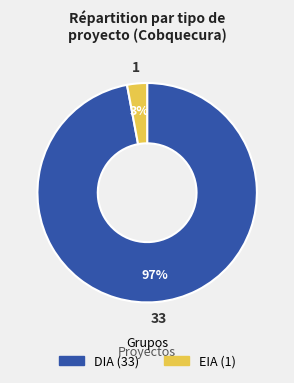

The DIA slice represents 97% of the pie. True or false?

True